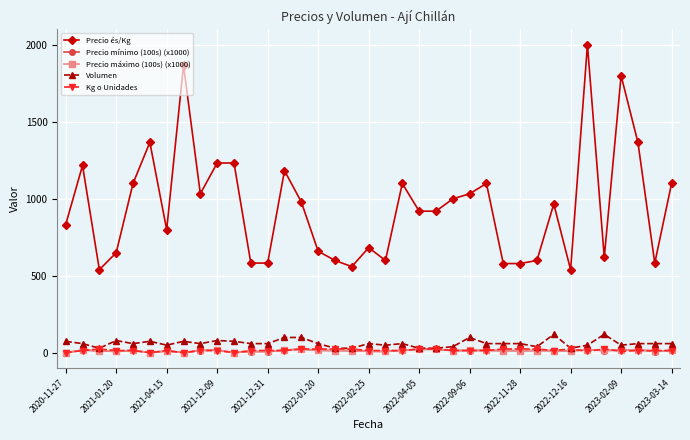

What is the sum of all Precio mínimo (100s) (x1000) values?

504.6